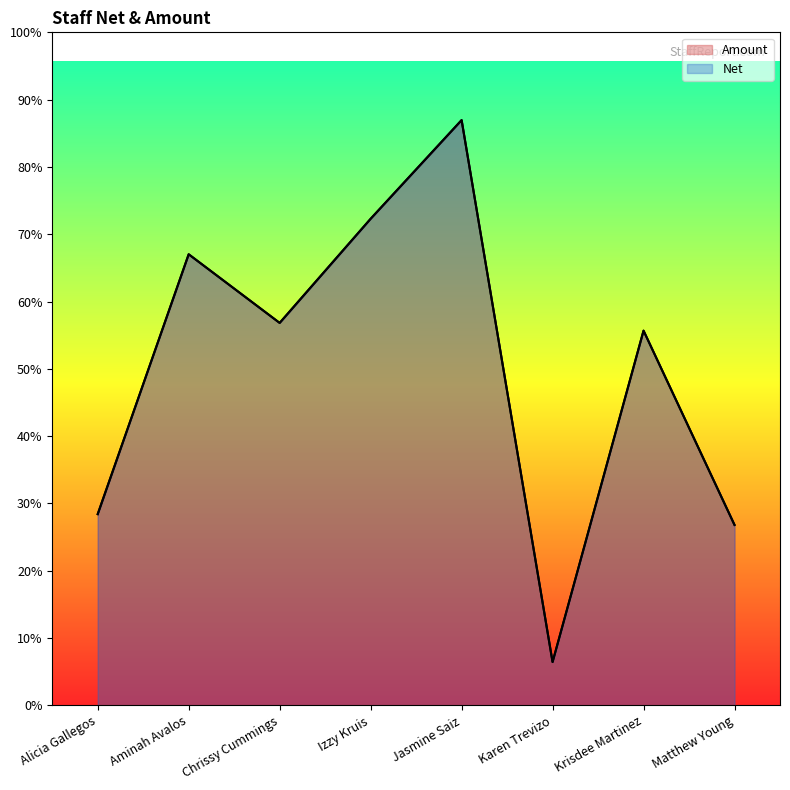

What is the sum of the Amount values at Jasmine Saiz and Chrissy Cummings?

994.3